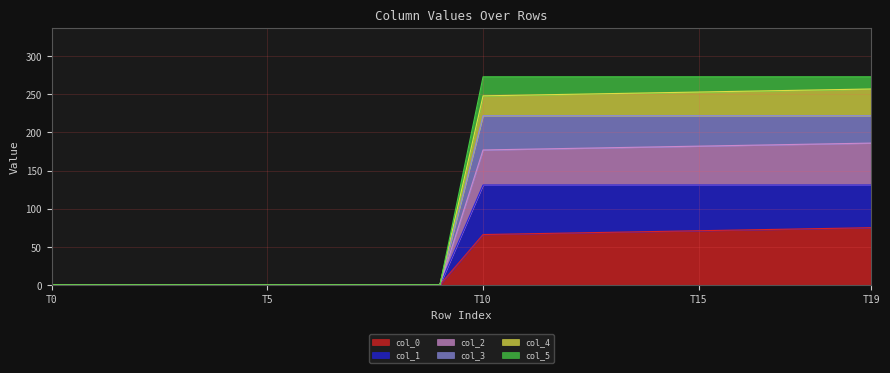

At which category is the sum across all series the highest?

T19